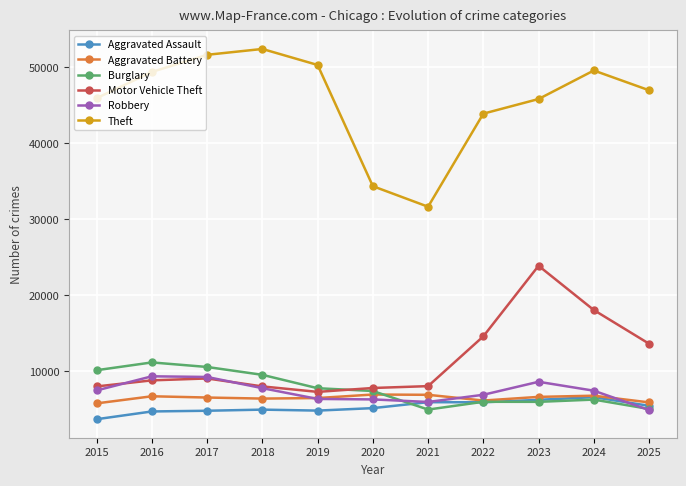

Which series has the widest spread of values?

Theft